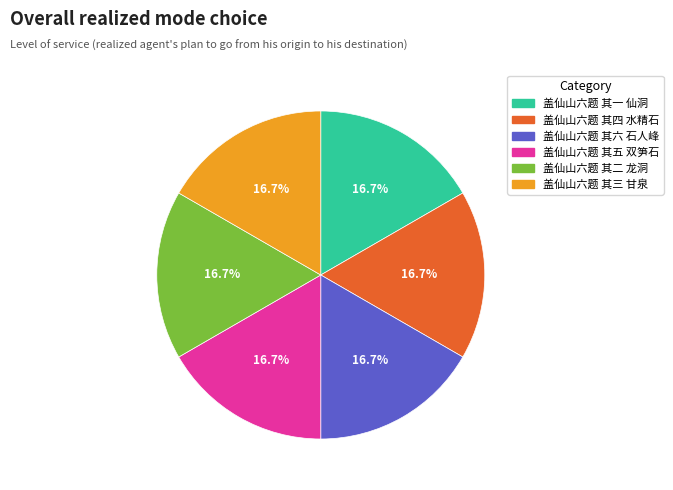

The 盖仙山六题 其四 水精石 slice represents 7% of the pie. True or false?

False